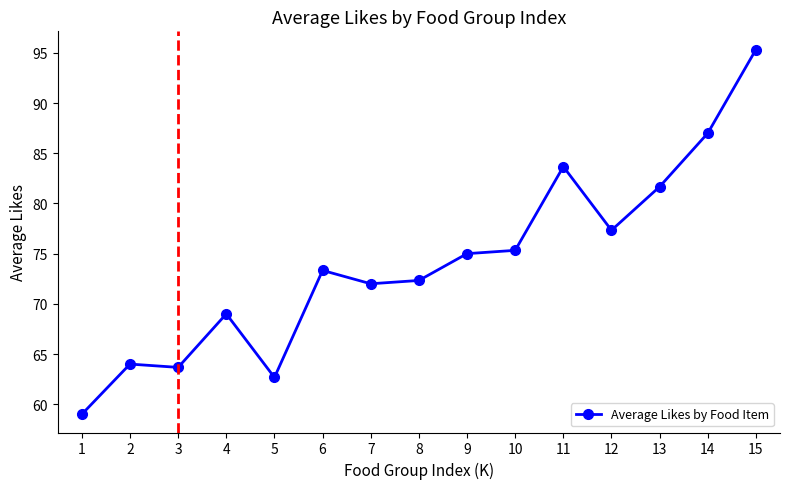

The value at 4 is 69.0. True or false?

True